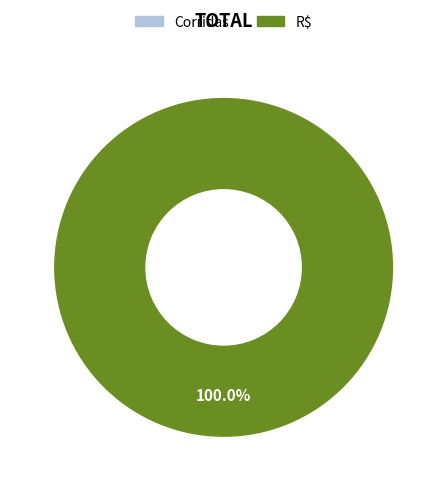

Does any single category account for the majority?

Yes